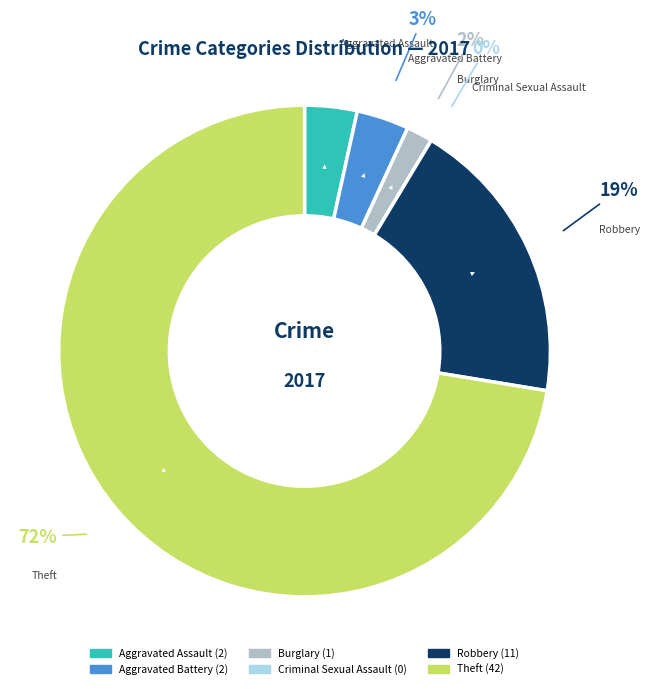

Which category has the biggest portion of the pie?

Theft